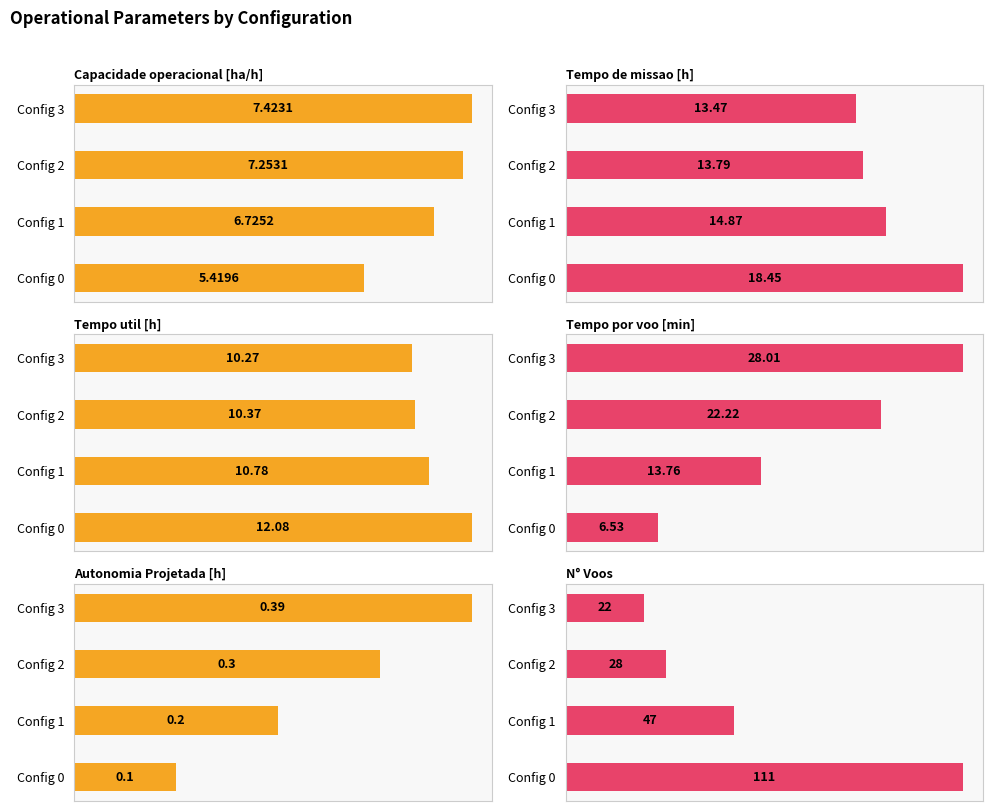

What is the highest value of the Tempo util [h] series?

12.1